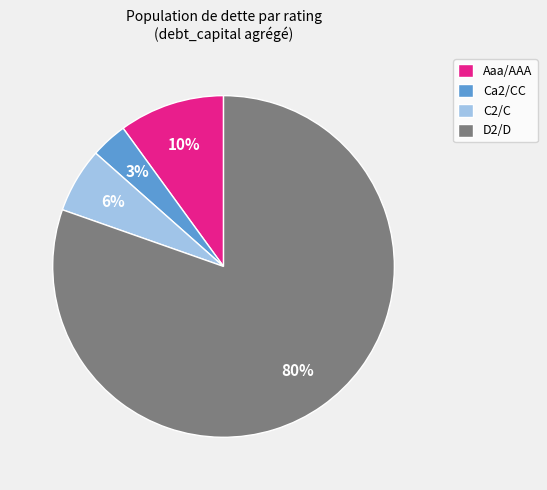

Is it true that D2/D is 68% of the pie?

False